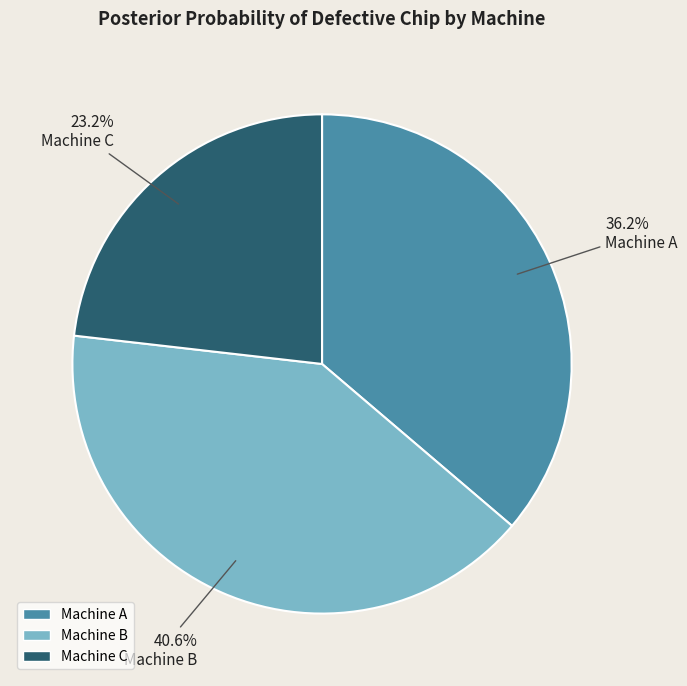

Does any single category account for the majority?

No